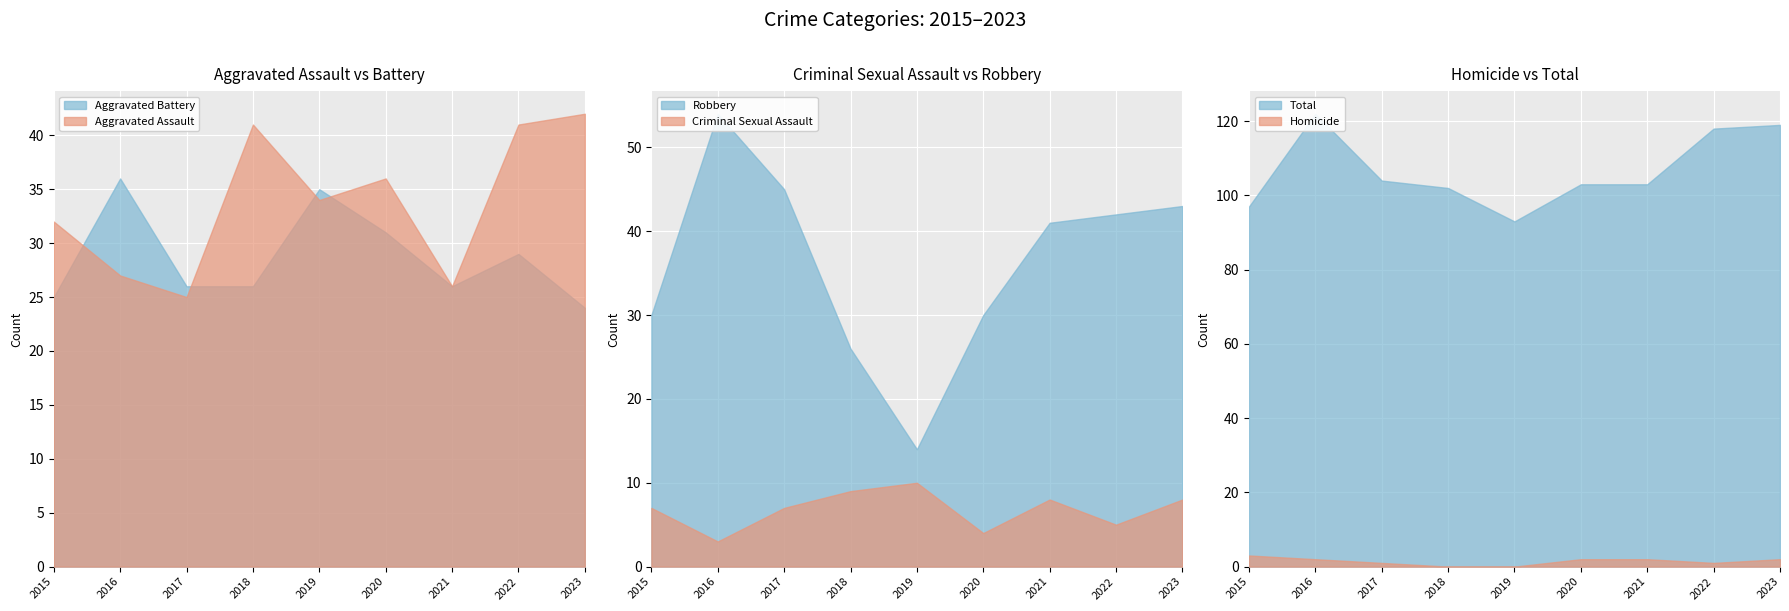

Which series changed the most between 2021 and 2023?

Aggravated Assault